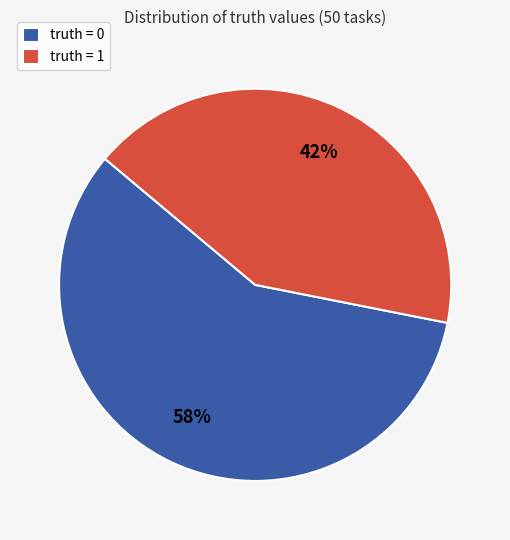

Between truth = 1 and truth = 0, which is larger?

truth = 0